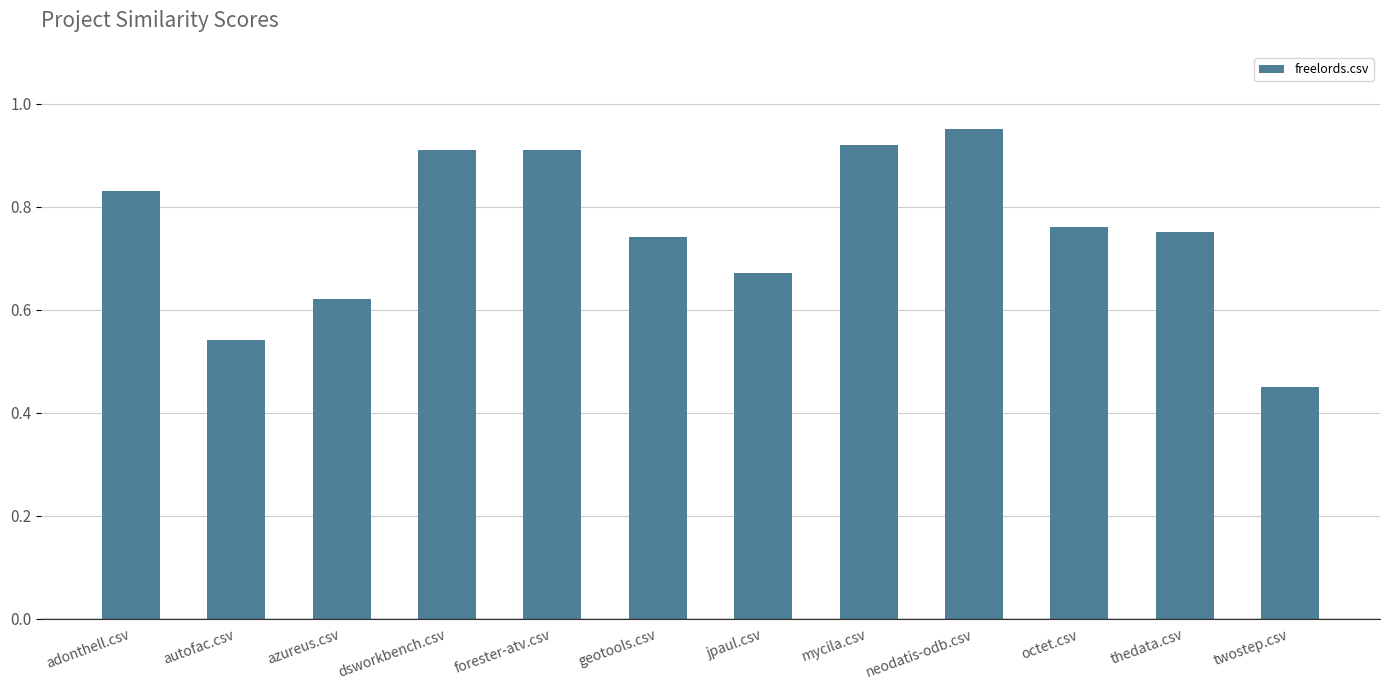

Which has a higher value, octet.csv or azureus.csv?

octet.csv